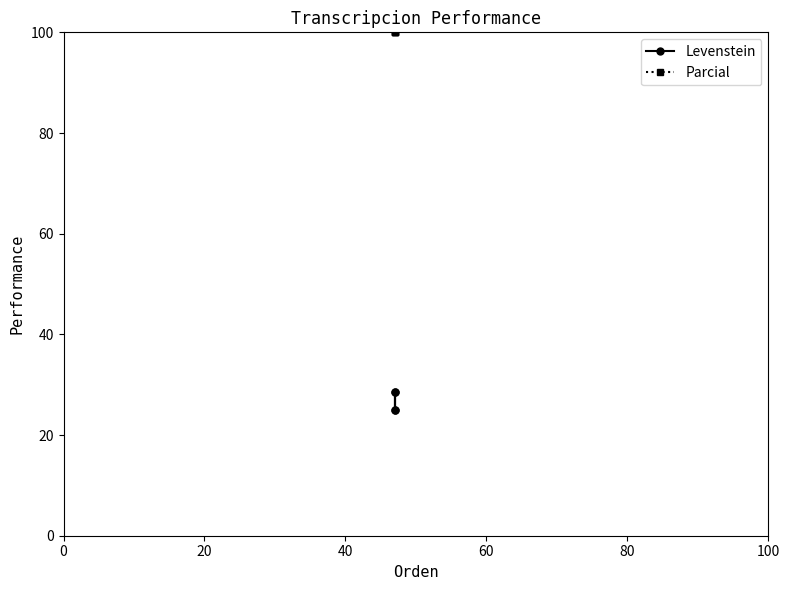

True or false: Levenstein and Parcial intersect in this chart.

False